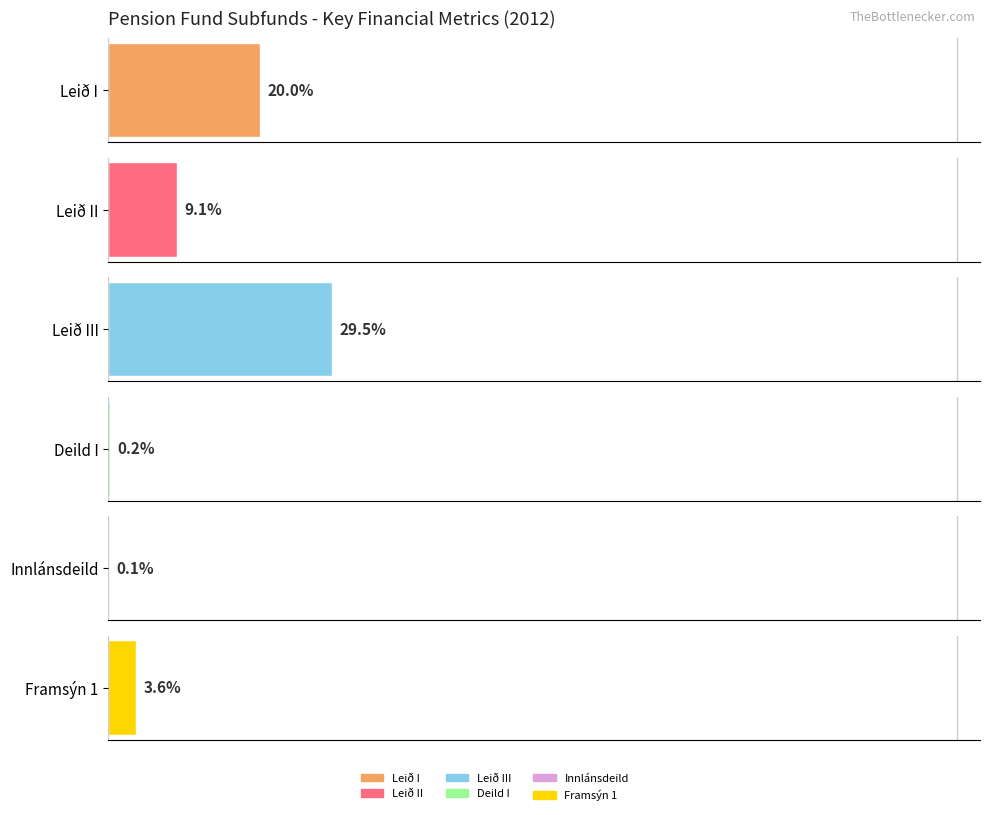

The Leið III series shows 567440 at Hækkun á hreinni eign. True or false?

False